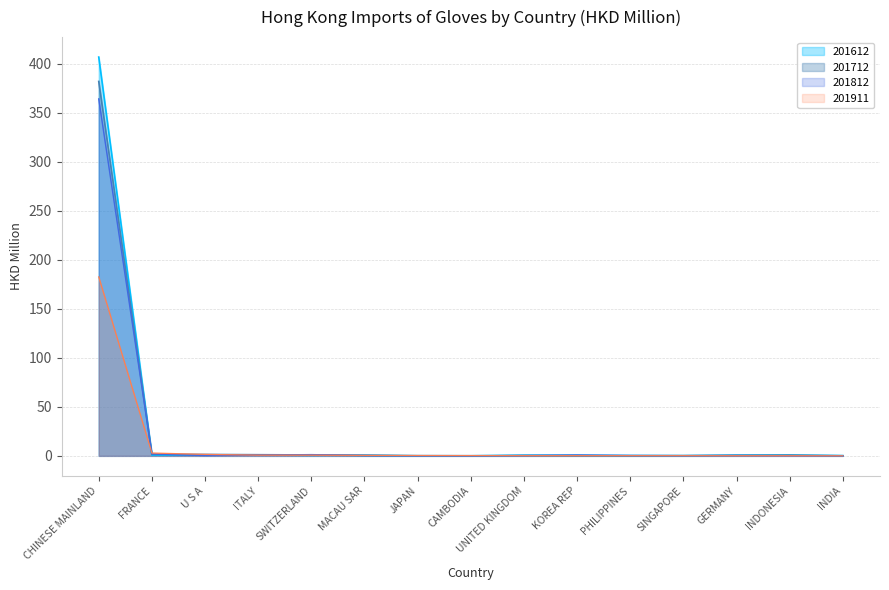

Which series has the largest range (max minus min)?

201612